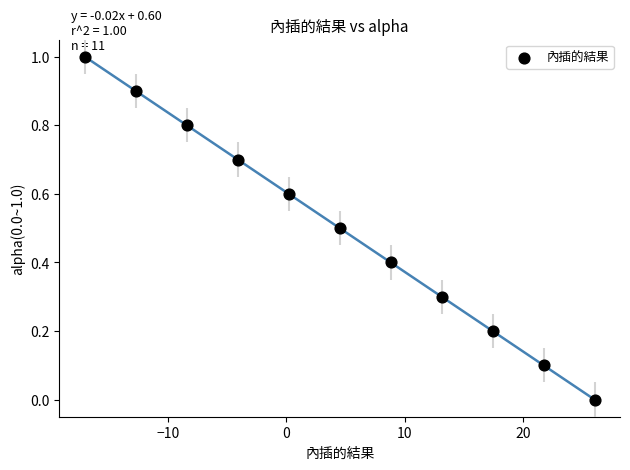

What is the range of X values (max minus min)?

43.0